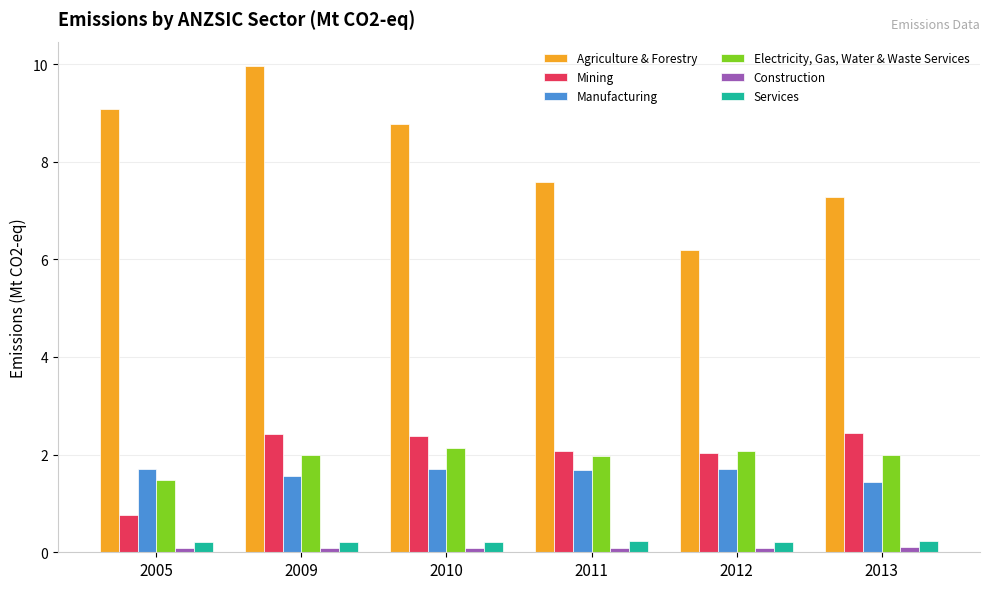

The Mining series shows 3.0 at 2011. True or false?

False